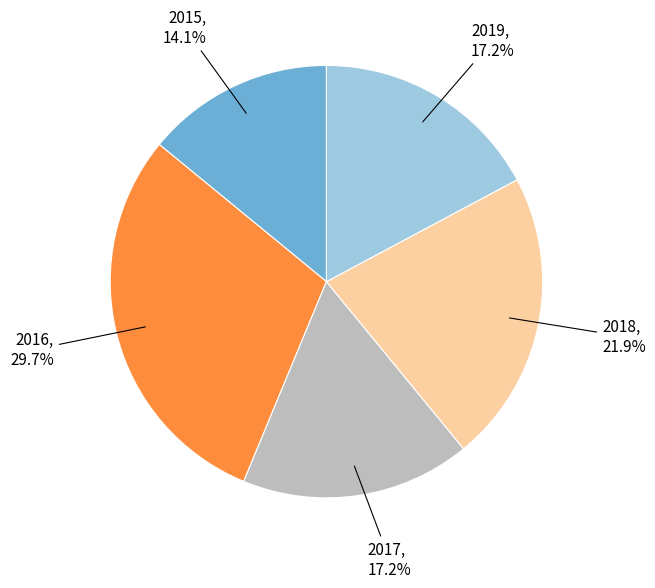

Is there a majority slice in this chart?

No